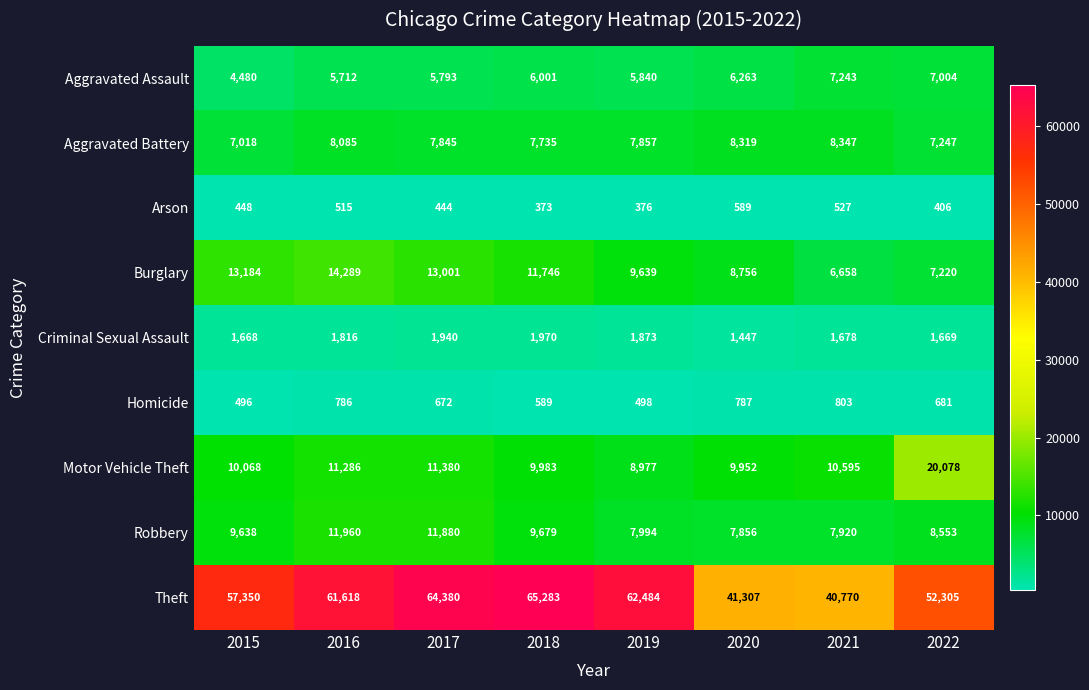

What is the sum of all Burglary values?

84493